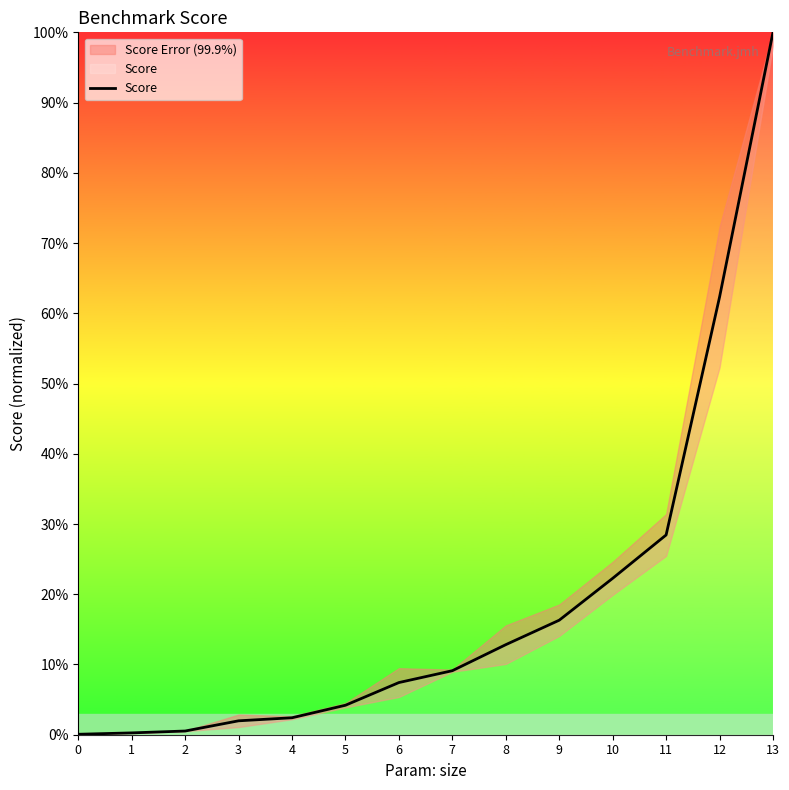

Reading left to right, transcribe all the data shown in this chart.

0=0.1	1=0.3	2=0.5	3=2.0	4=2.4	5=4.2	6=7.4	7=9.1	8=12.8	9=16.3	10=22.3	11=28.4	12=62.3	13=100.0